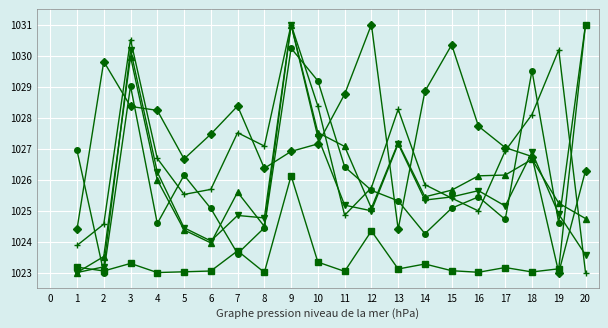

What is the maximum value shown in the chart?

1031.0